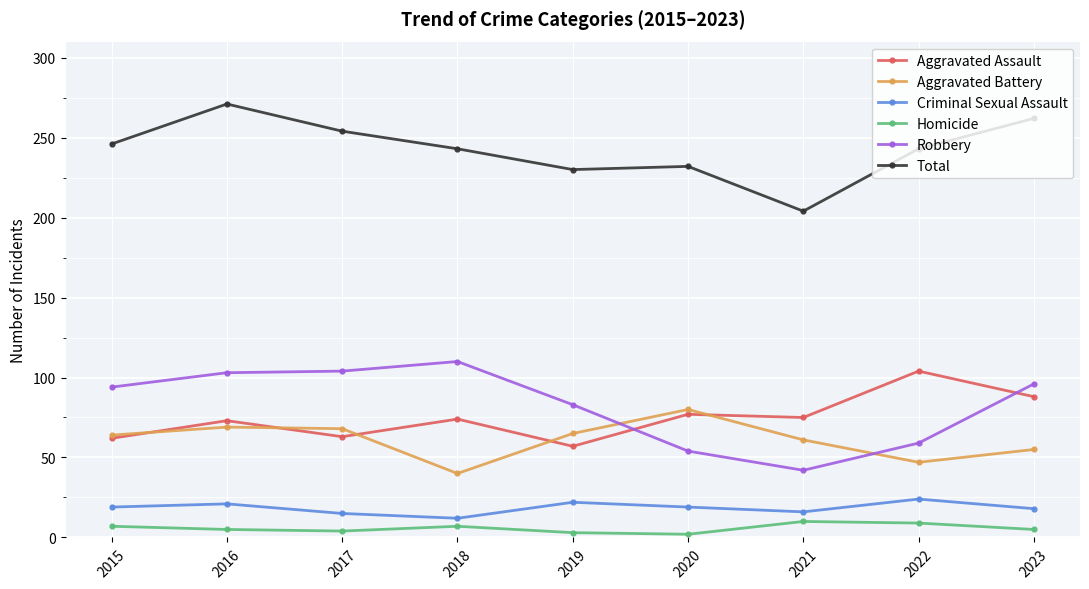

Where is the first local maximum for Total?

2016